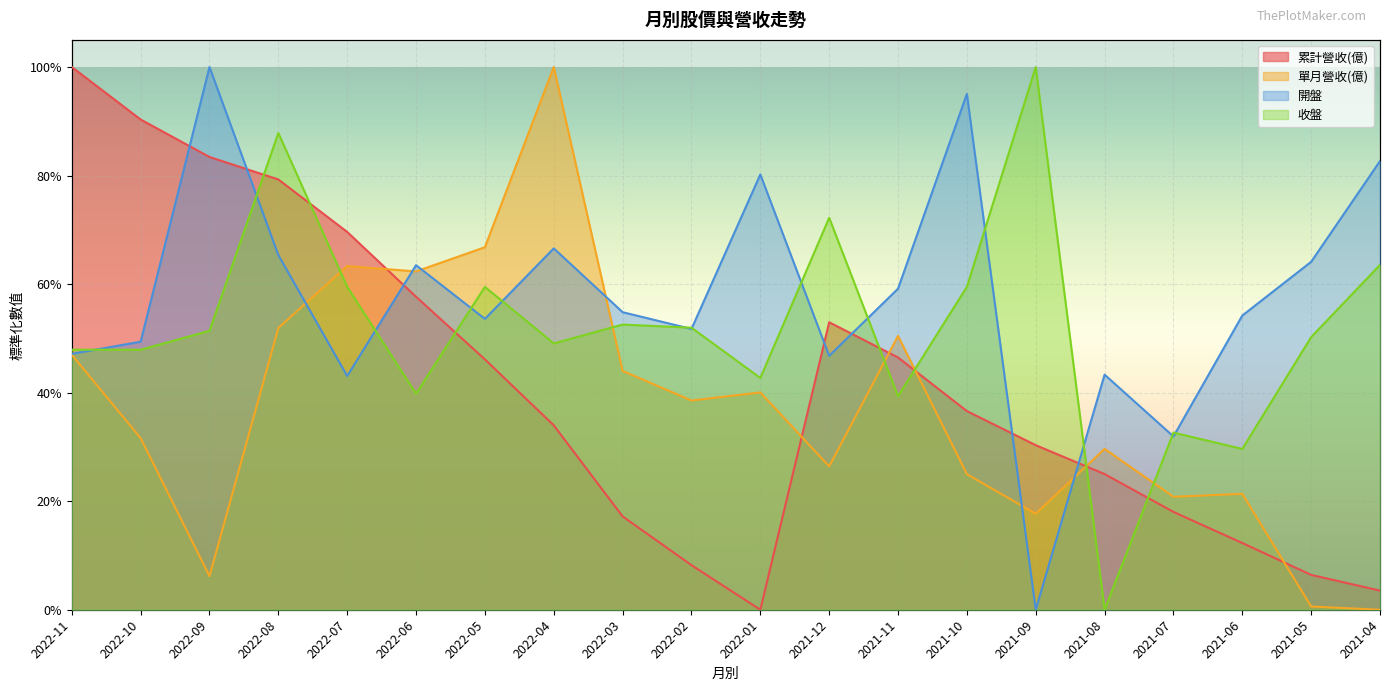

What position from the right is 2021-12?

9